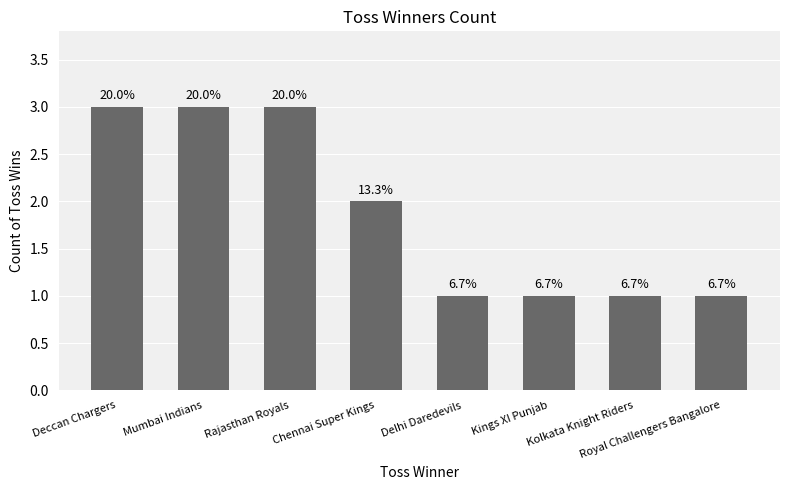

How many values are between 1 and 3?

8